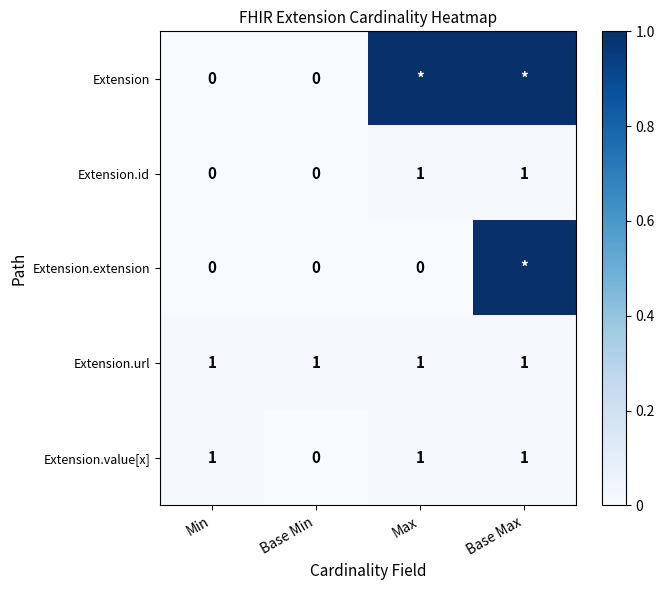

Which series changed the most between Min and Base Min?

Extension.value[x]